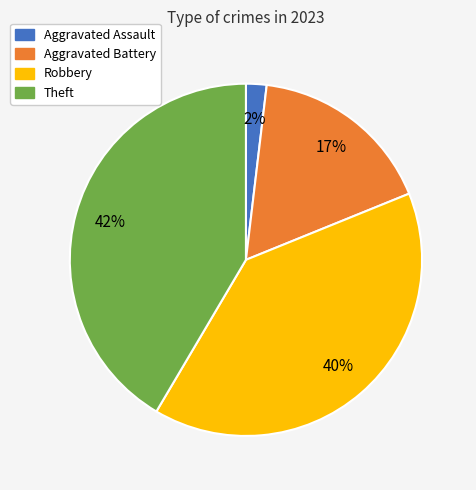

Do Aggravated Assault and Aggravated Battery together represent more than half of the pie?

No